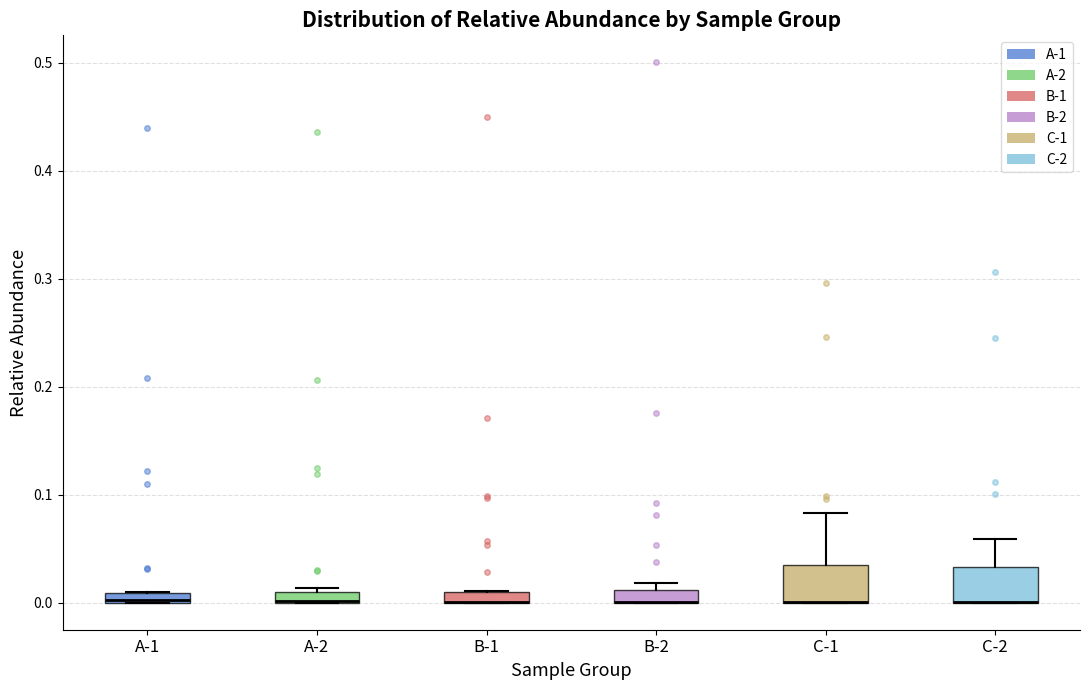

Where is the upper edge of the box for C-2 on the y-axis? The values are not printed on the chart, so give them approximately, as read against the axis.

0.03